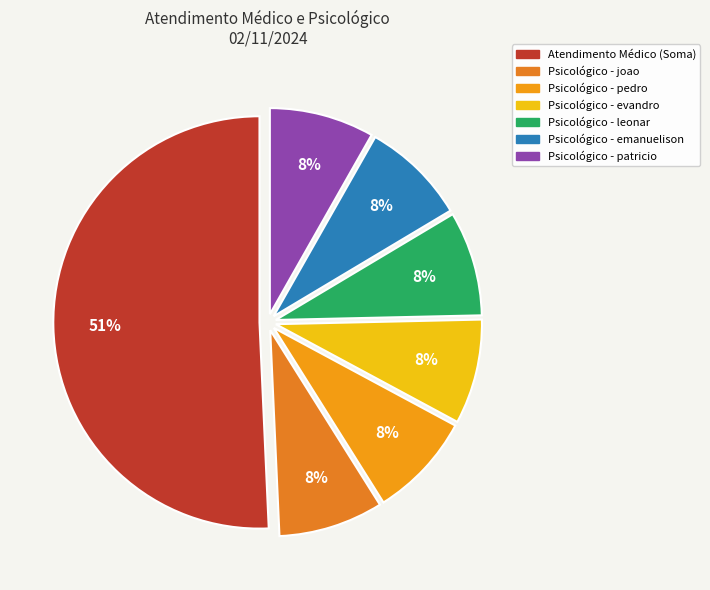

How many slices are in this pie chart?

7